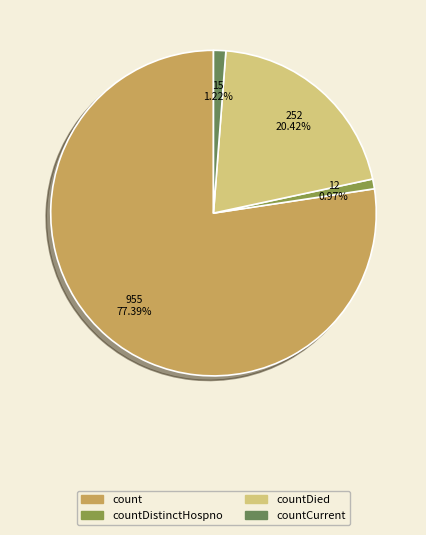

How many segments does this pie chart have?

4